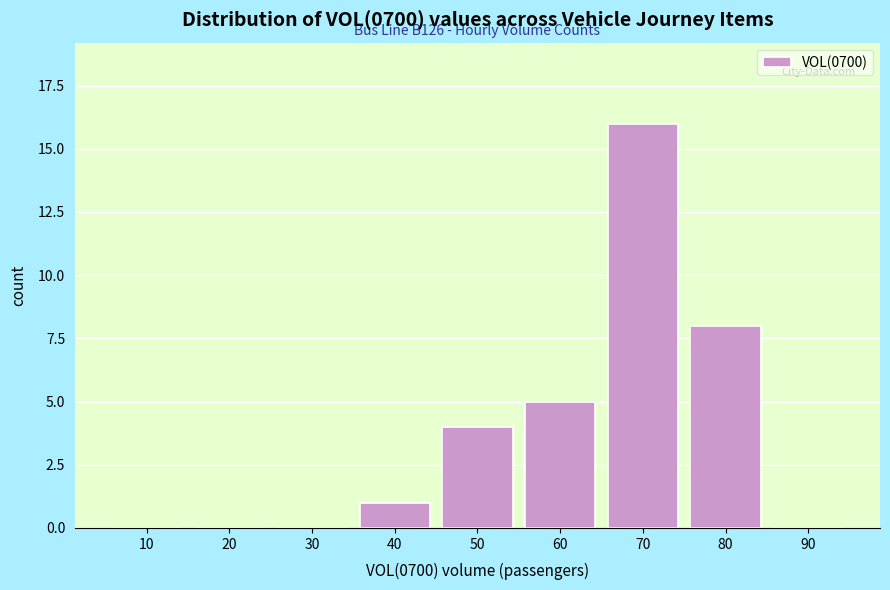

Reading left to right, extract all data points from this chart.

10=0	20=0	30=0	40=1	50=4	60=5	70=16	80=8	90=0